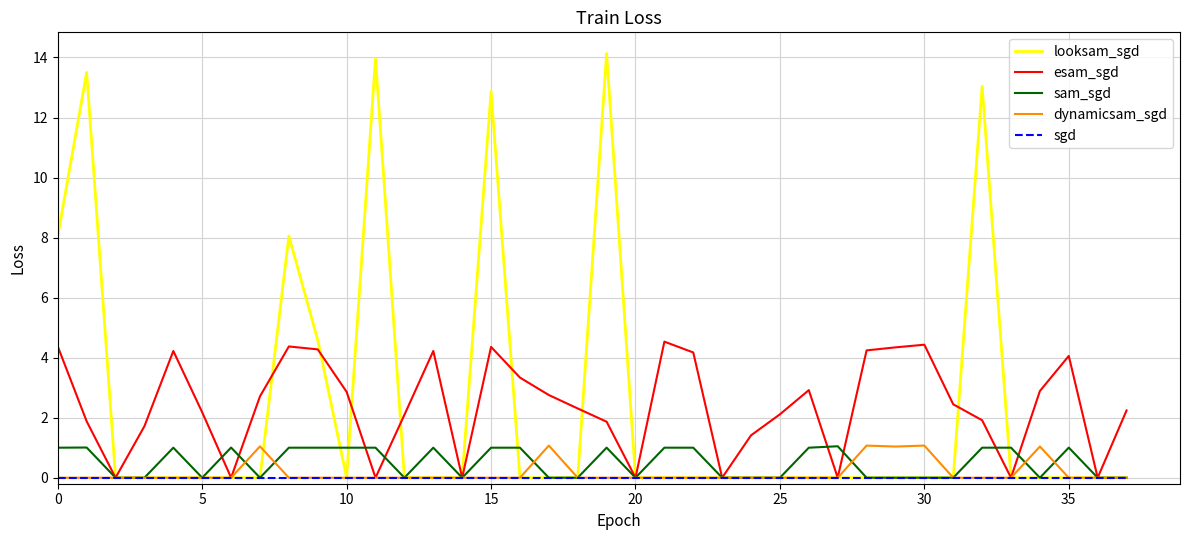

Which series has the largest range (max minus min)?

looksam_sgd